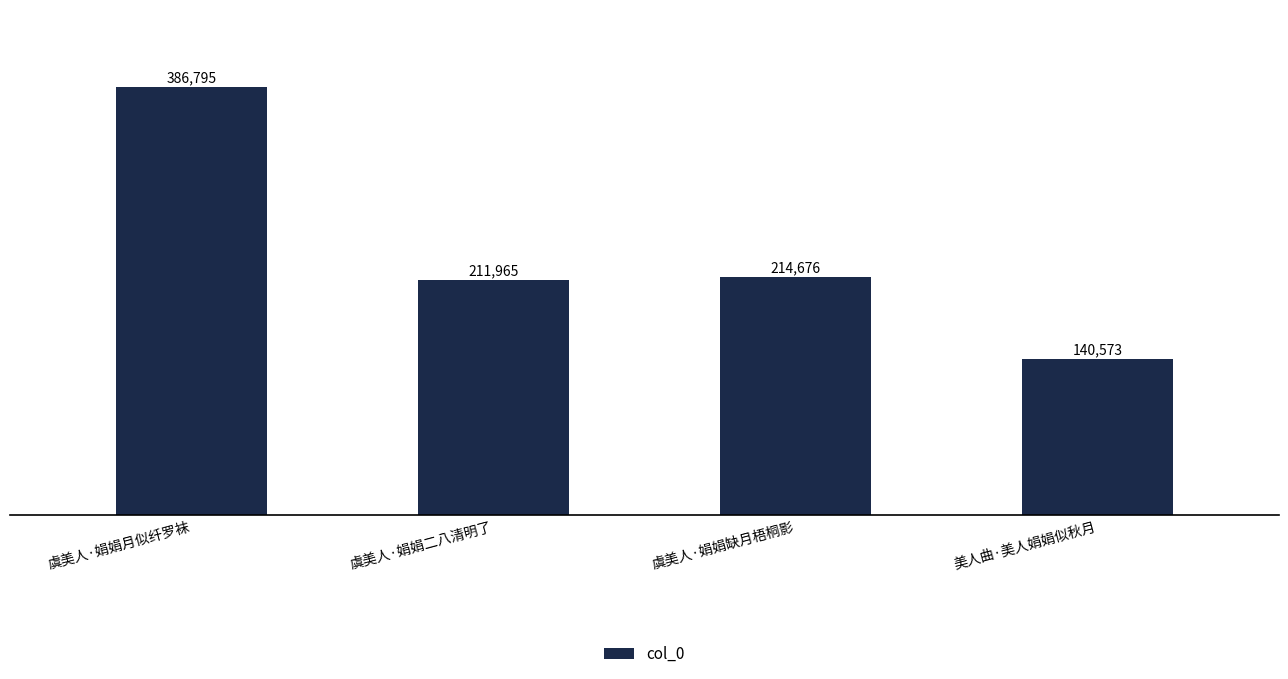

Which has a higher value, 虞美人·娟娟缺月梧桐影 or 虞美人·娟娟二八清明了?

虞美人·娟娟缺月梧桐影